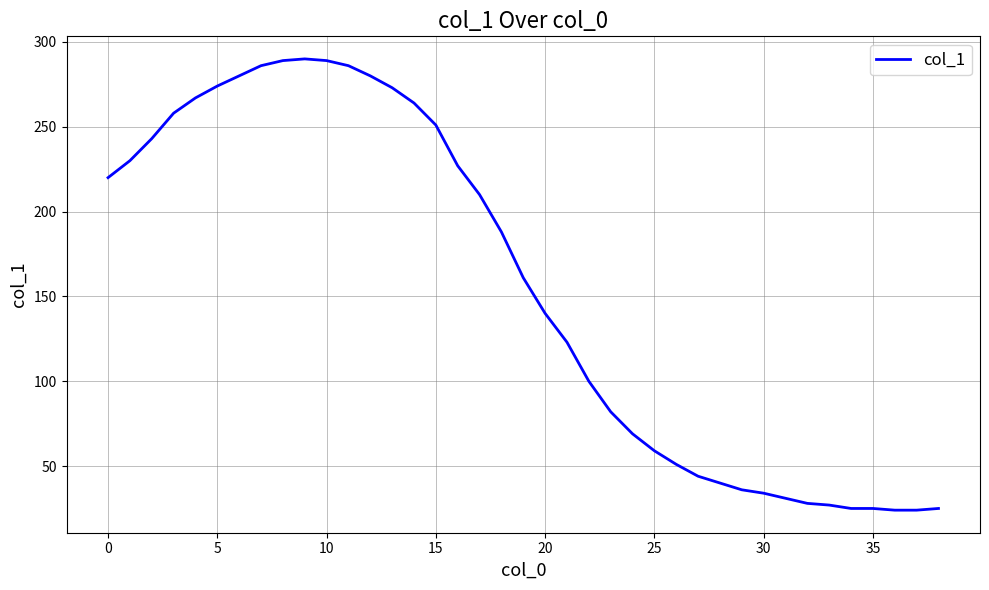

What is the minimum value shown in the chart?

24